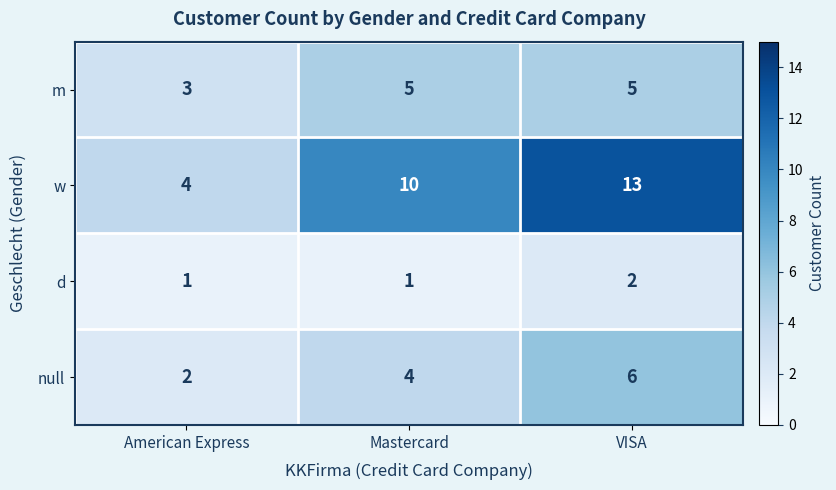

Which series has the largest total across all categories?

w